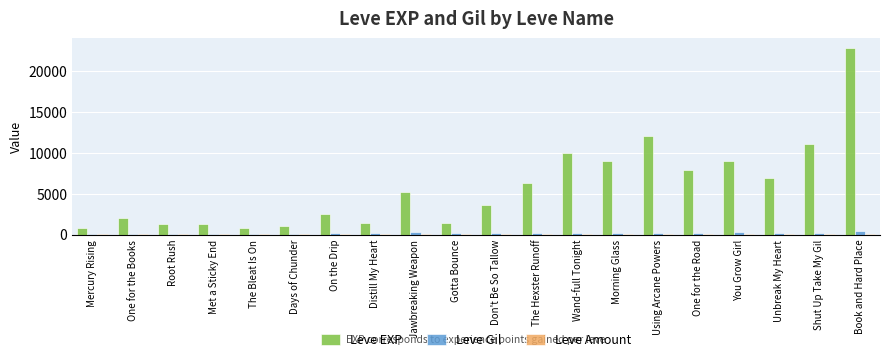

Which series changed the most between Root Rush and Unbreak My Heart?

Leve EXP